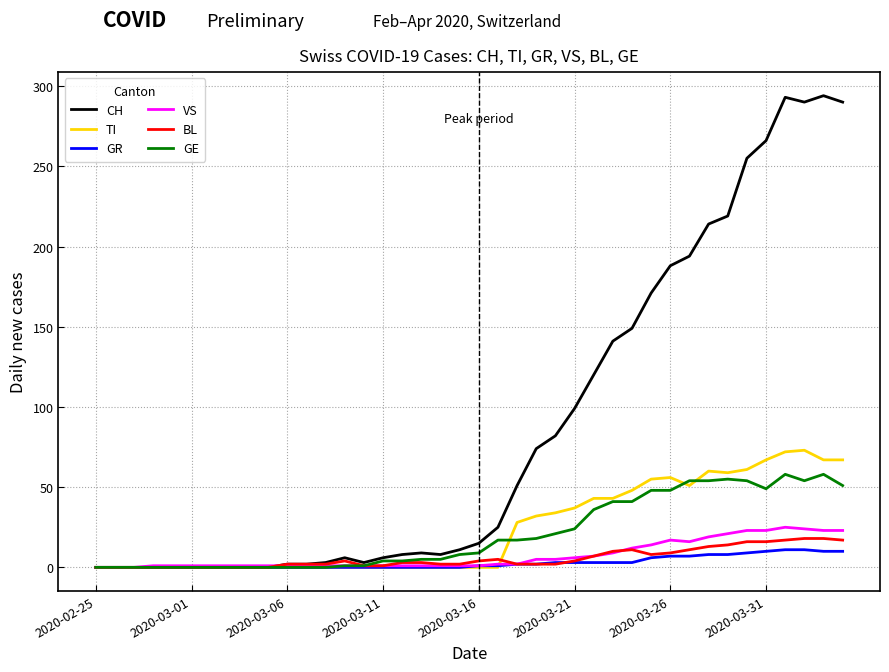

What is the sum of all GR values?

118